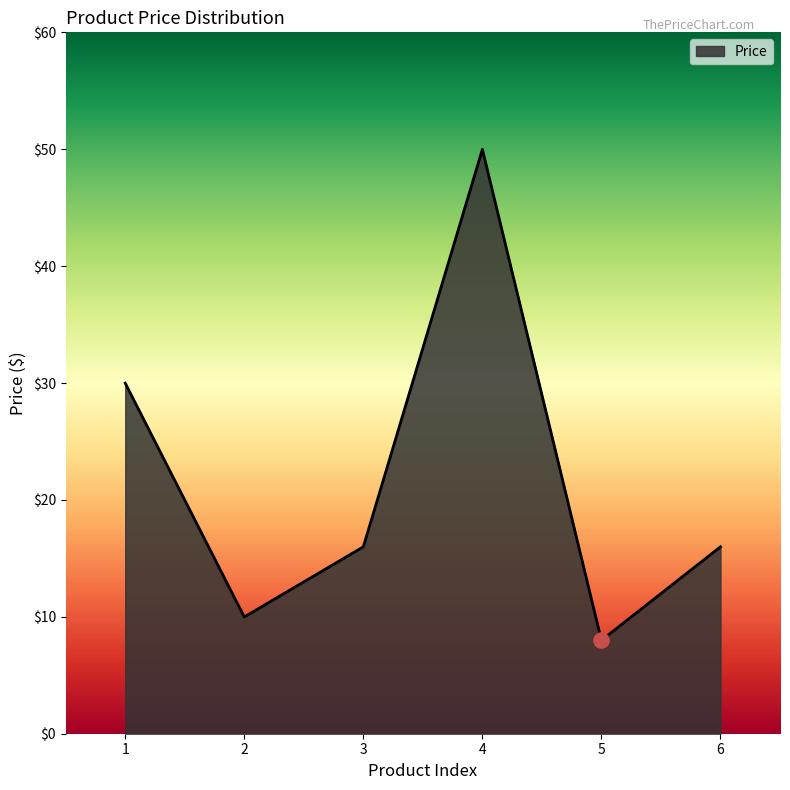

Between 2 and 6, which is larger?

6